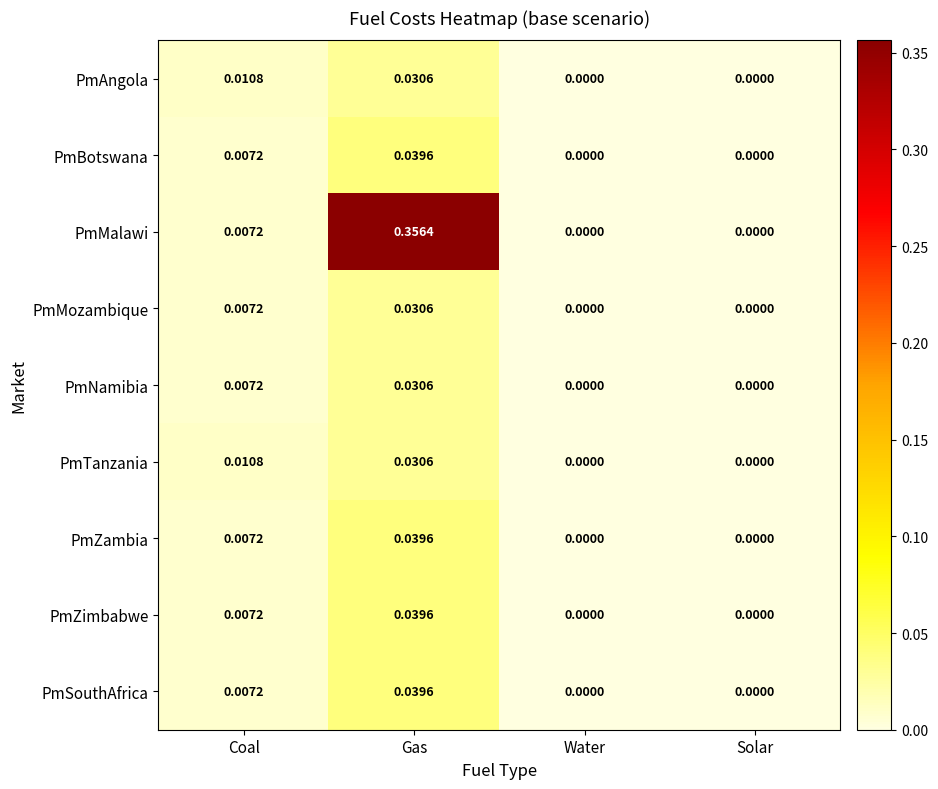

At which category is the sum across all series the highest?

Gas